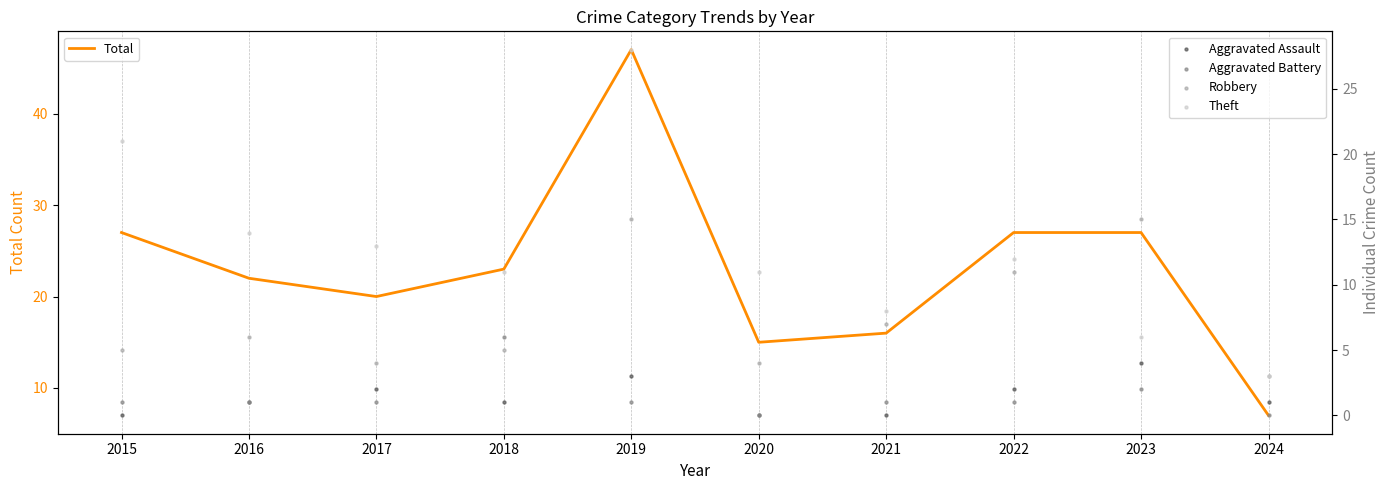

What are all the series names shown in the legend?

Total, Aggravated Assault, Aggravated Battery, Robbery, Theft